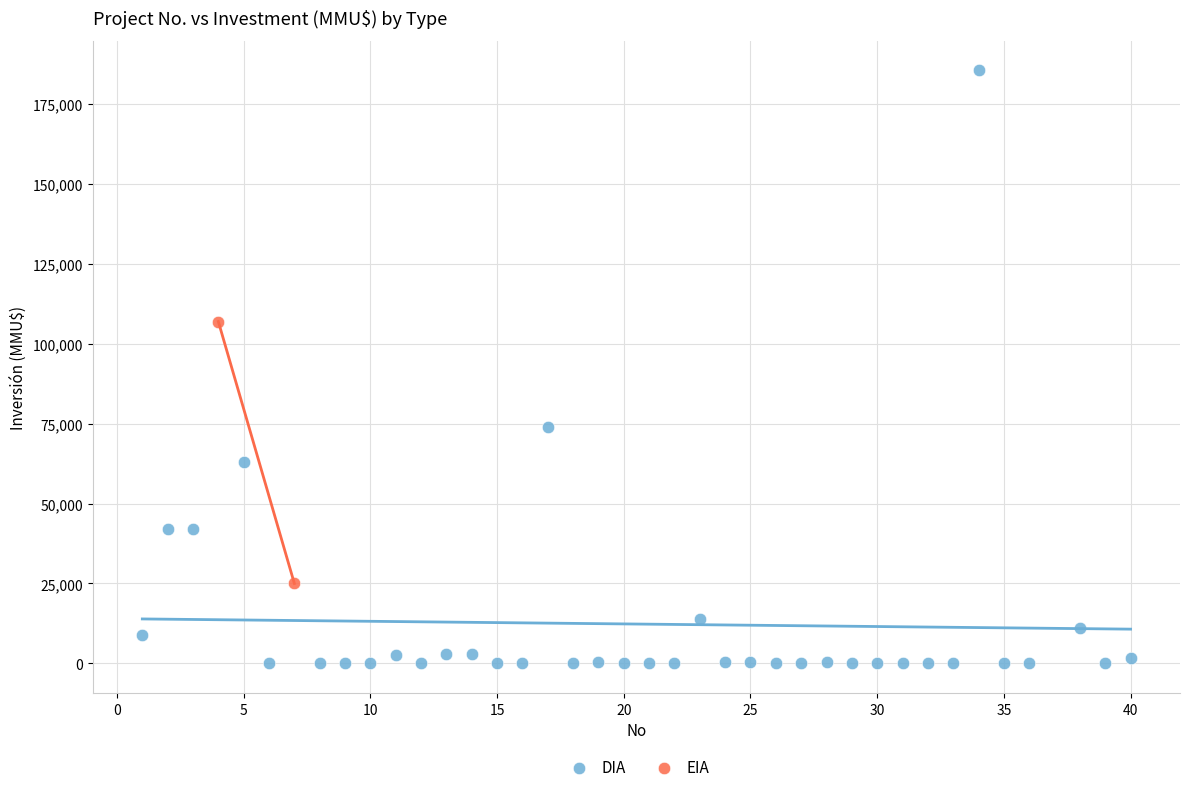

What are all the series names shown in the legend?

DIA, EIA